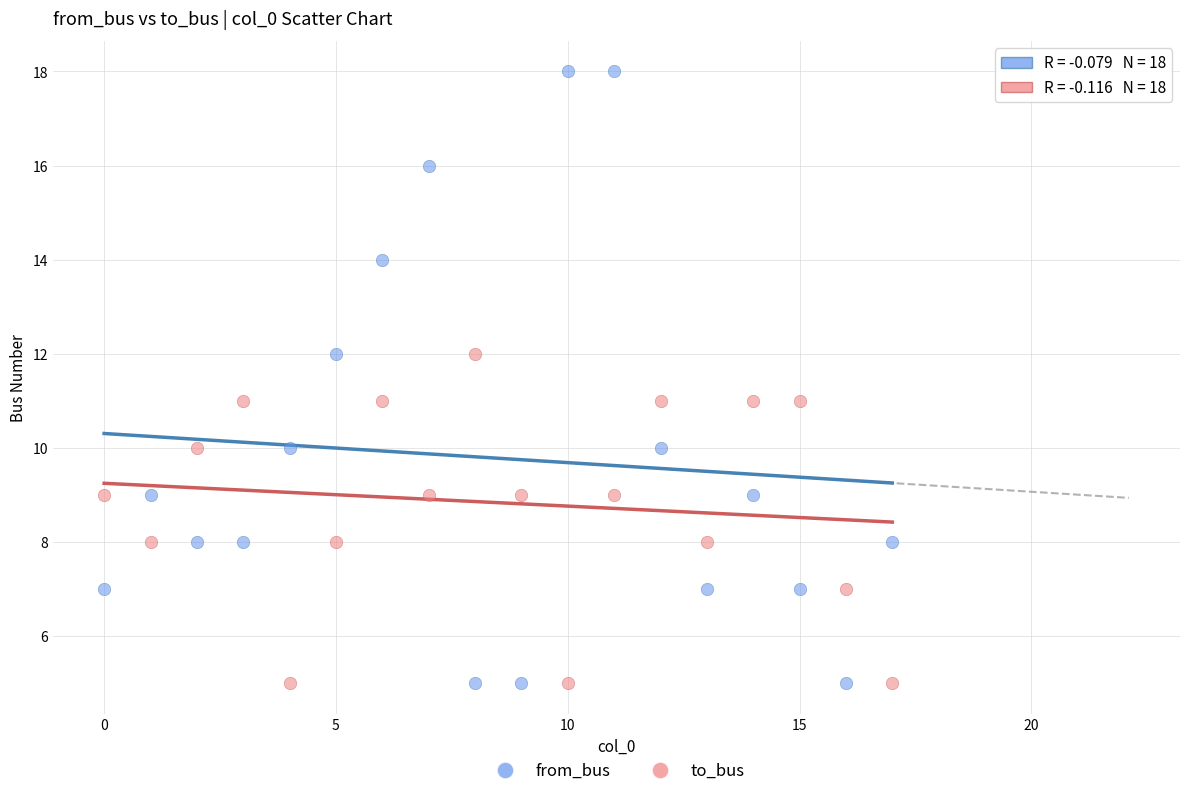

Which series contains the highest Y value?

from_bus